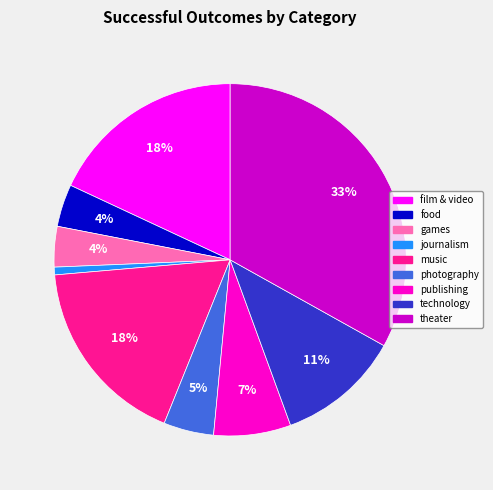

What percentage is the technology slice, to the nearest percent?

11%